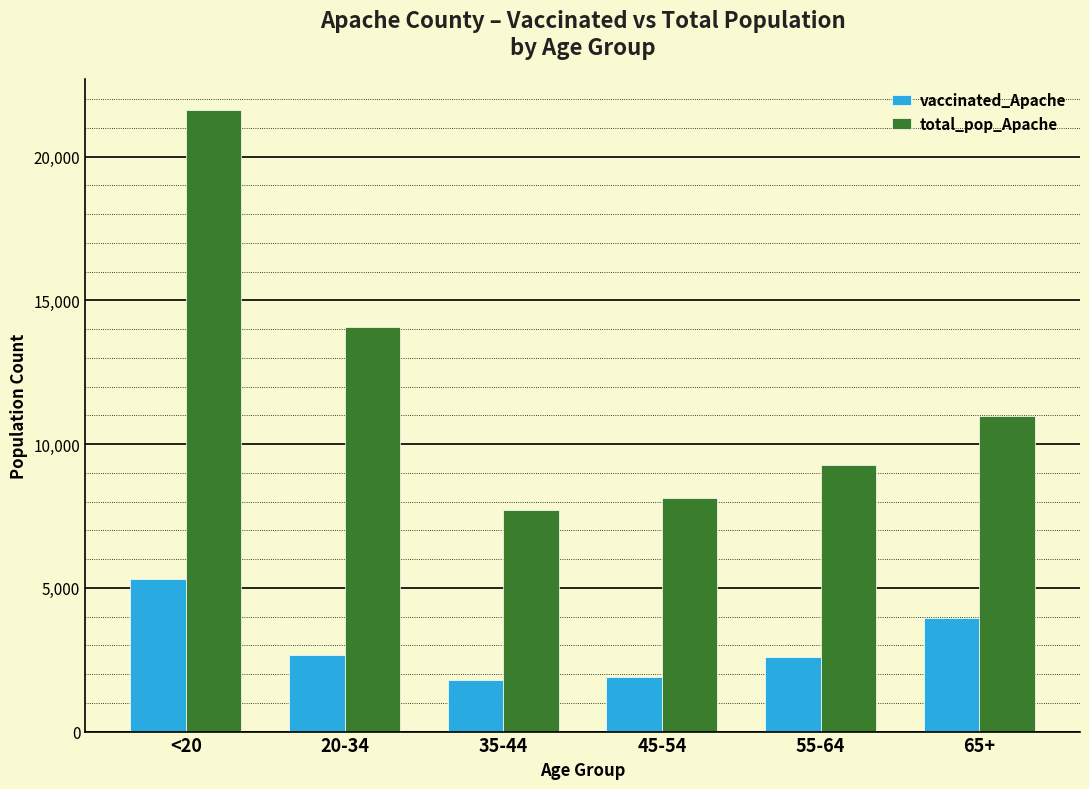

What are all the series names shown in the legend?

vaccinated_Apache, total_pop_Apache